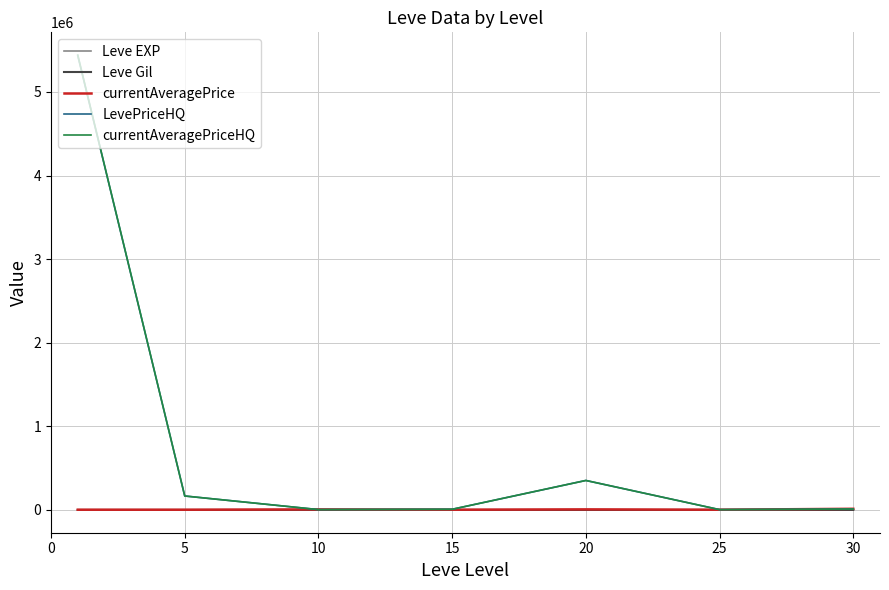

Which series has the largest range (max minus min)?

currentAveragePriceHQ